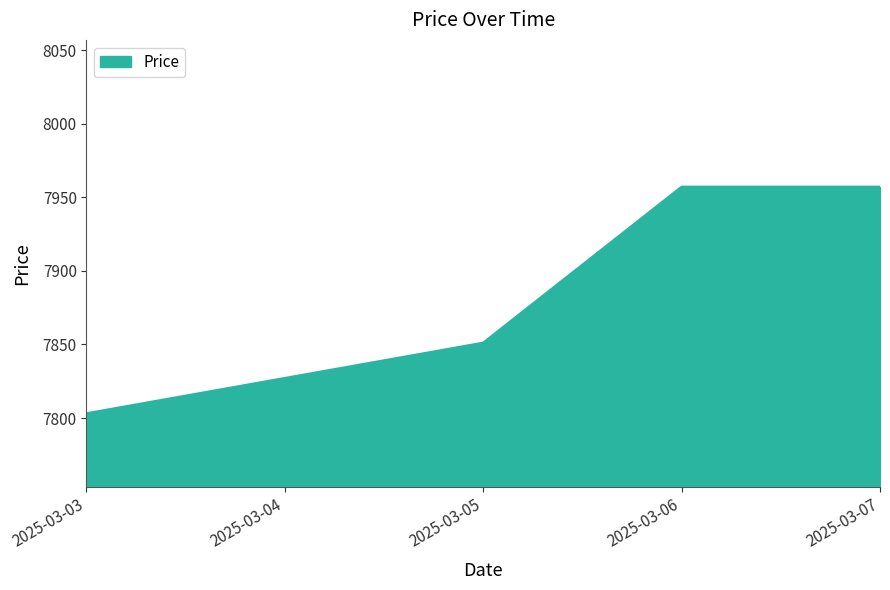

Is it true that the value at 2025-03-07 is 3328?

False